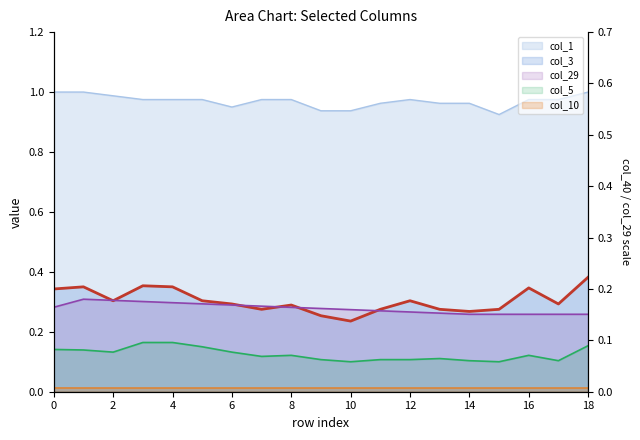

Reading left to right, what are all the values shown in this chart?

col_3: 0=0.3	1=0.3	2=0.3	3=0.4	4=0.3	5=0.3	6=0.3	7=0.3	8=0.3	9=0.3	10=0.2	11=0.3	12=0.3	13=0.3	14=0.3	15=0.3	16=0.3	17=0.3	18=0.4
col_1: 0=1.0	1=1.0	2=1.0	3=1.0	4=1.0	5=1.0	6=1.0	7=1.0	8=1.0	9=0.9	10=0.9	11=1.0	12=1.0	13=1.0	14=1.0	15=0.9	16=1.0	17=1.0	18=1.0
col_5: 0=0.1	1=0.1	2=0.1	3=0.2	4=0.2	5=0.1	6=0.1	7=0.1	8=0.1	9=0.1	10=0.1	11=0.1	12=0.1	13=0.1	14=0.1	15=0.1	16=0.1	17=0.1	18=0.2
col_10: 0=0.0	1=0.0	2=0.0	3=0.0	4=0.0	5=0.0	6=0.0	7=0.0	8=0.0	9=0.0	10=0.0	11=0.0	12=0.0	13=0.0	14=0.0	15=0.0	16=0.0	17=0.0	18=0.0
col_29: 0=0.3	1=0.3	2=0.3	3=0.3	4=0.3	5=0.3	6=0.3	7=0.3	8=0.3	9=0.3	10=0.3	11=0.3	12=0.3	13=0.3	14=0.3	15=0.3	16=0.3	17=0.3	18=0.3